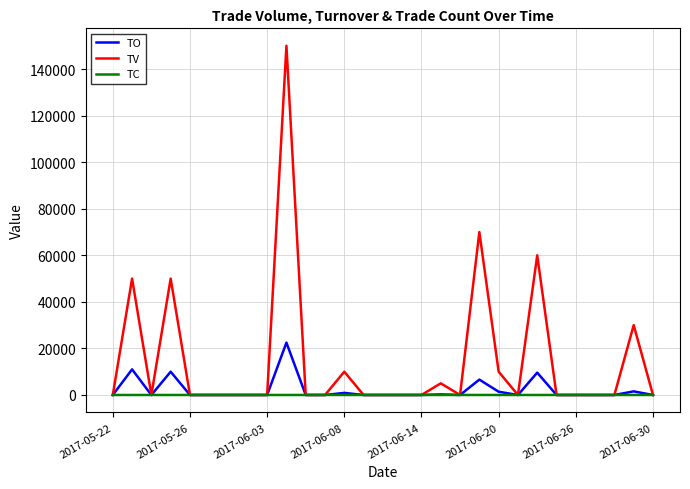

Which series has the largest range (max minus min)?

TV